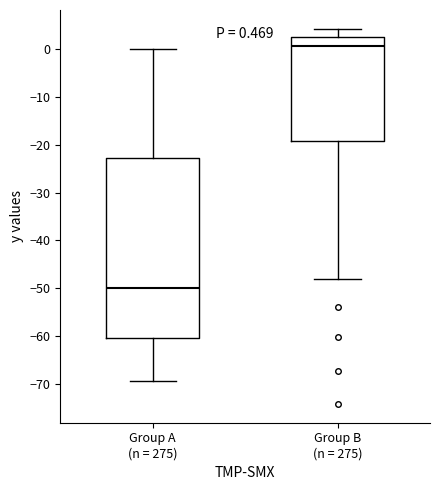

Which box has the lowest median line?

Group A (n = 275)